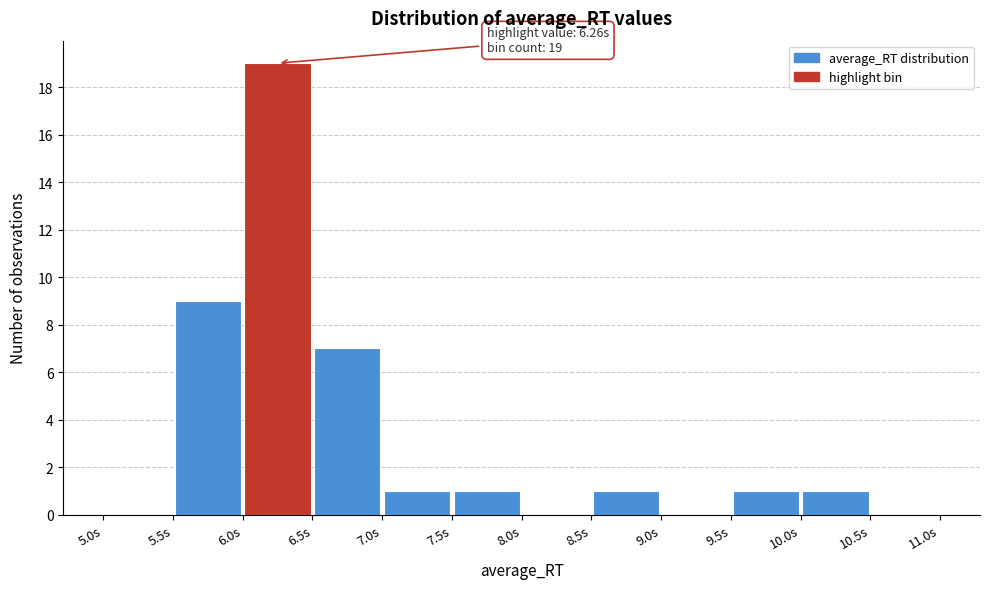

Which range on the x-axis has the tallest bar?

6.0 to 6.5